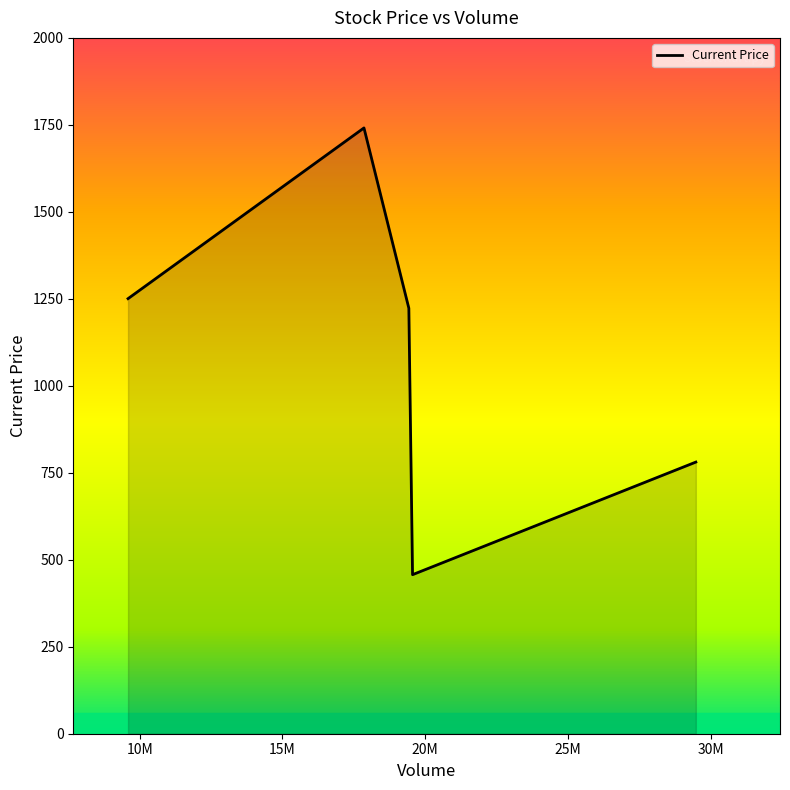

What is the sum of all values?

5452.6